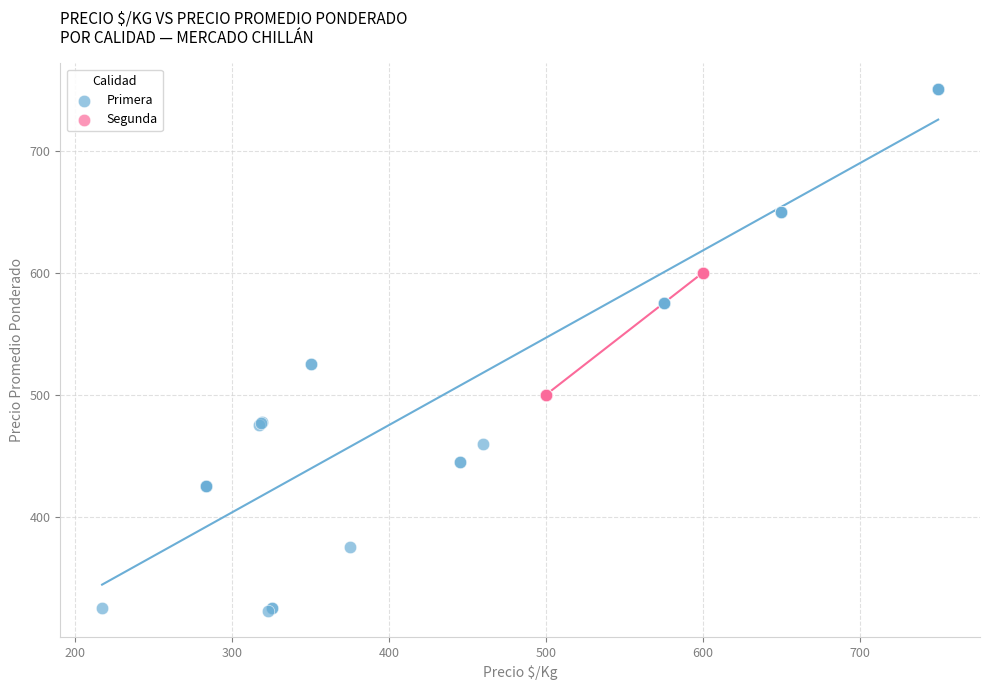

Which series reaches the minimum Y coordinate?

Primera